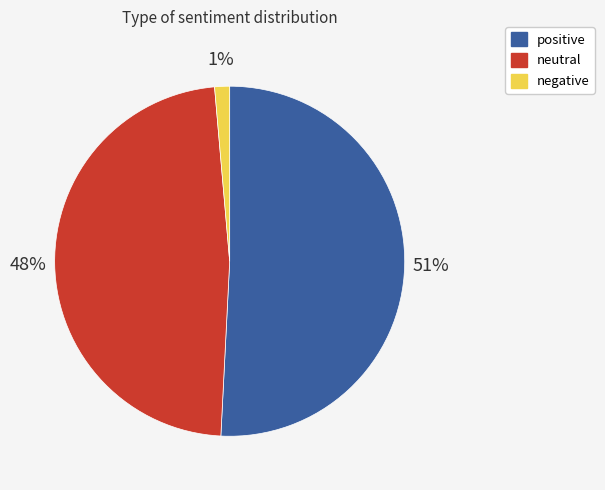

To the nearest percent, what portion does neutral represent?

48%